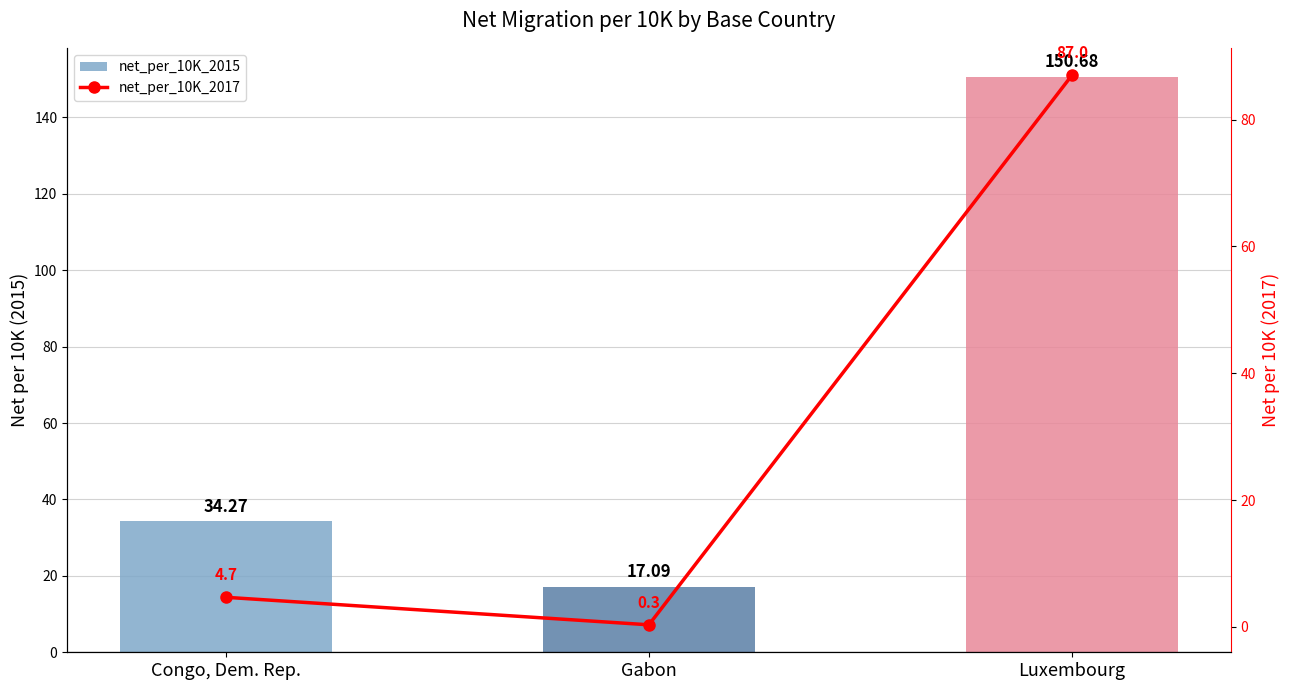

What value does the net_per_10K_2015 series have at Gabon?

17.1